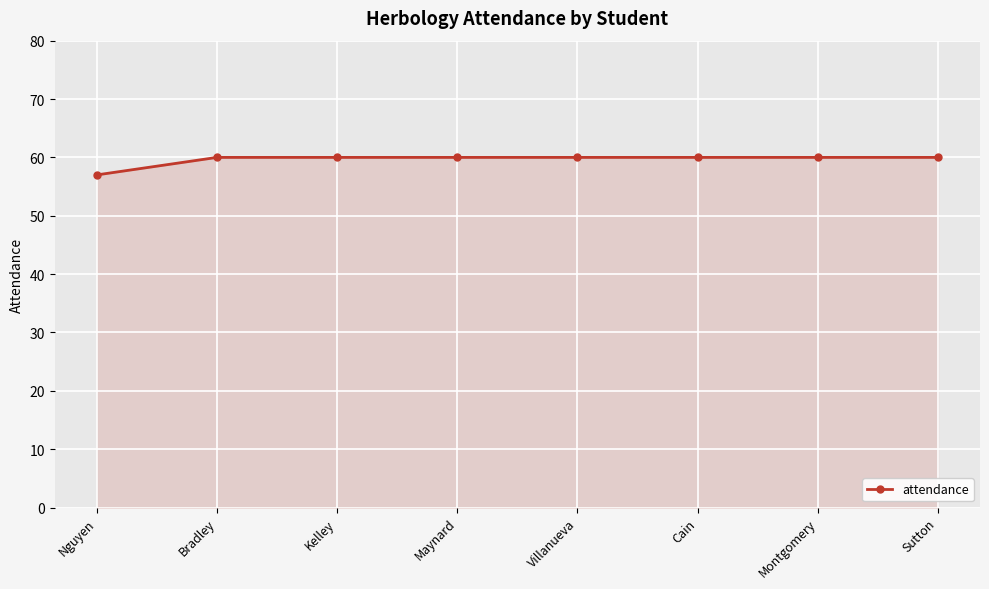

Which category has the lowest value across all series?

Nguyen